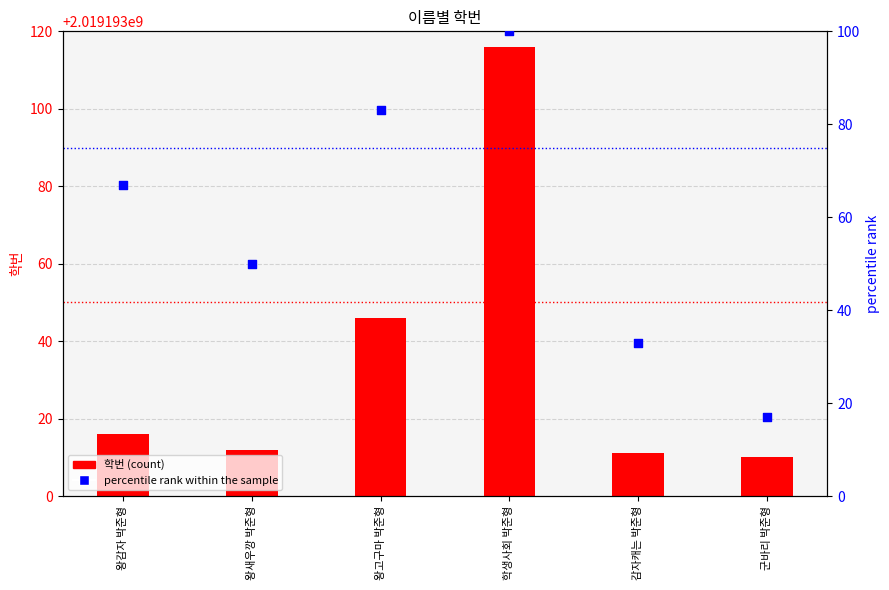

Which series has the widest spread of Y values?

학번